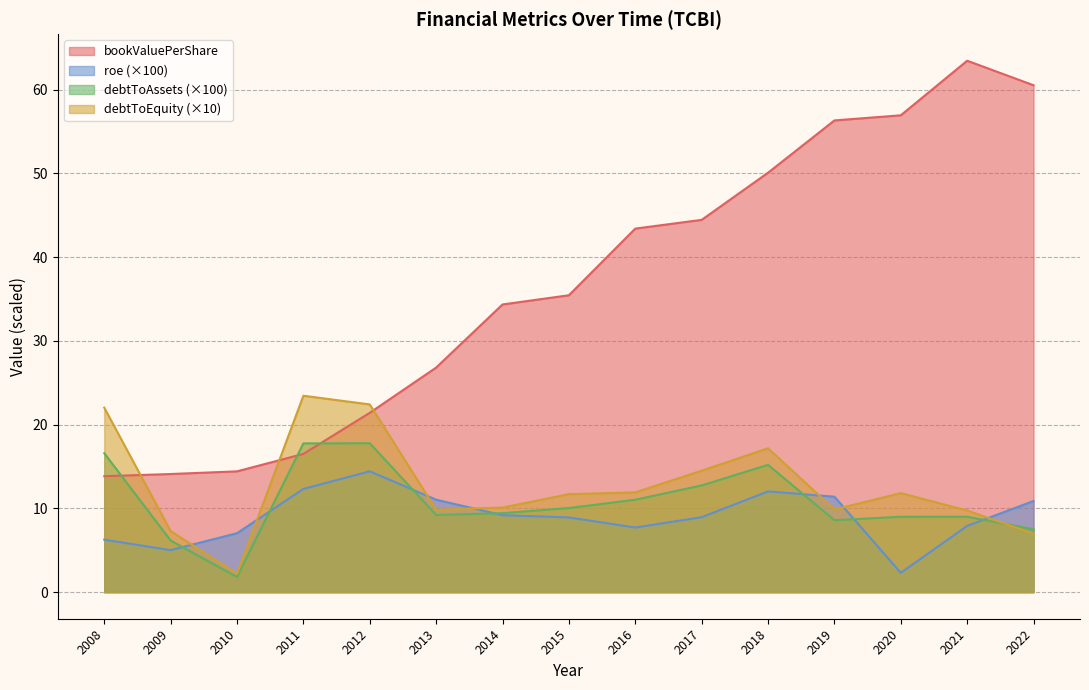

What is the minimum value shown in the chart?

1.8